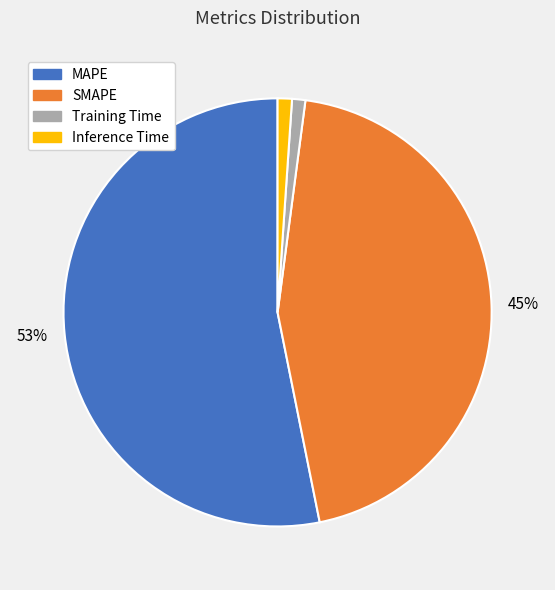

True or false: Inference Time accounts for 16% of the total.

False